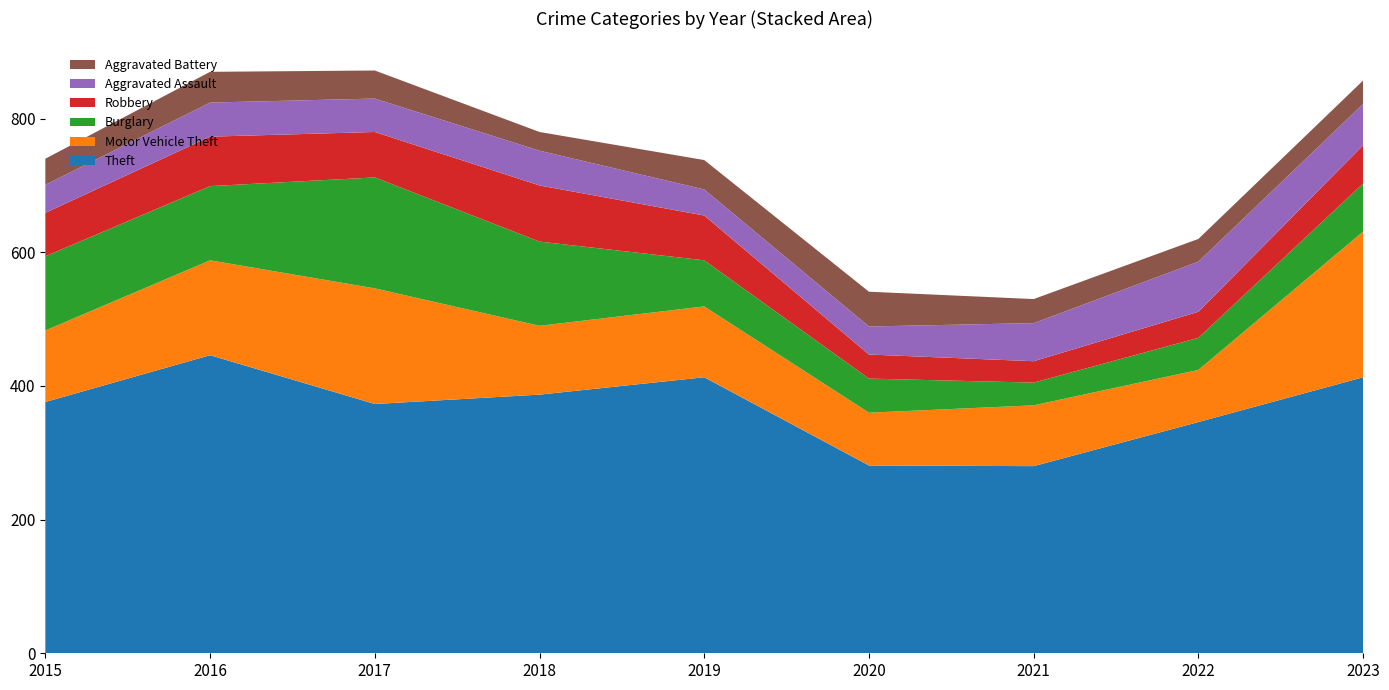

Reading left to right, list all the values displayed in this chart.

Theft: 376	446	373	387	413	281	280	346	413
Motor Vehicle Theft: 107	142	173	103	106	79	91	78	218
Burglary: 111	111	166	126	69	51	34	48	72
Robbery: 65	74	68	84	67	36	32	39	57
Aggravated Assault: 42	51	50	52	39	42	57	75	62
Aggravated Battery: 39	46	42	28	44	52	36	34	35